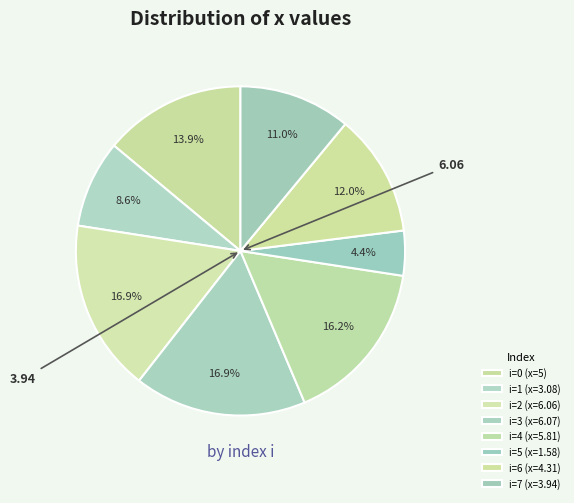

How many slices are in this pie chart?

8